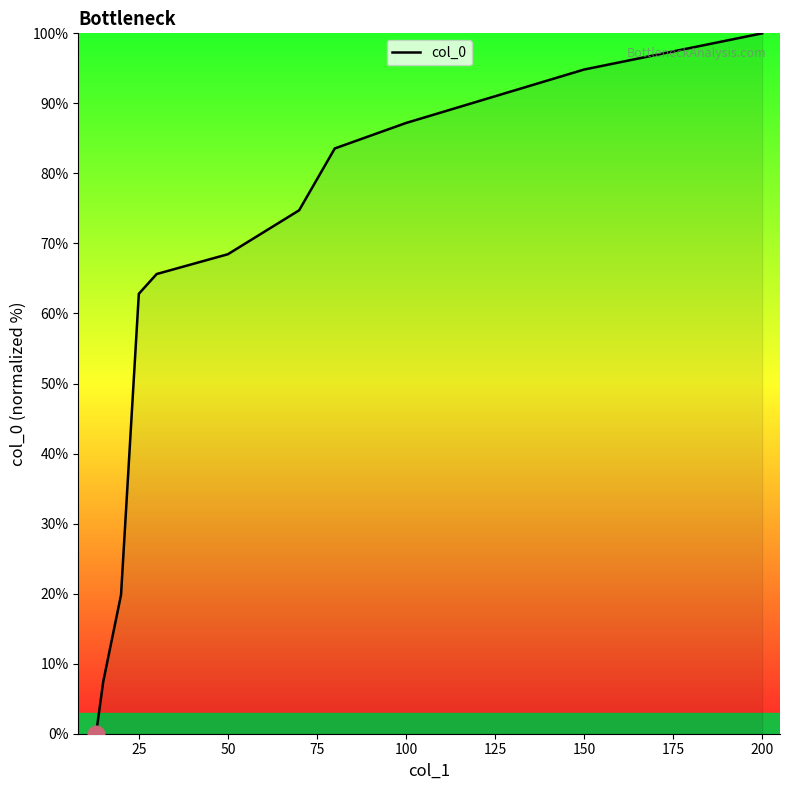

What is the maximum value shown in the chart?

100.0